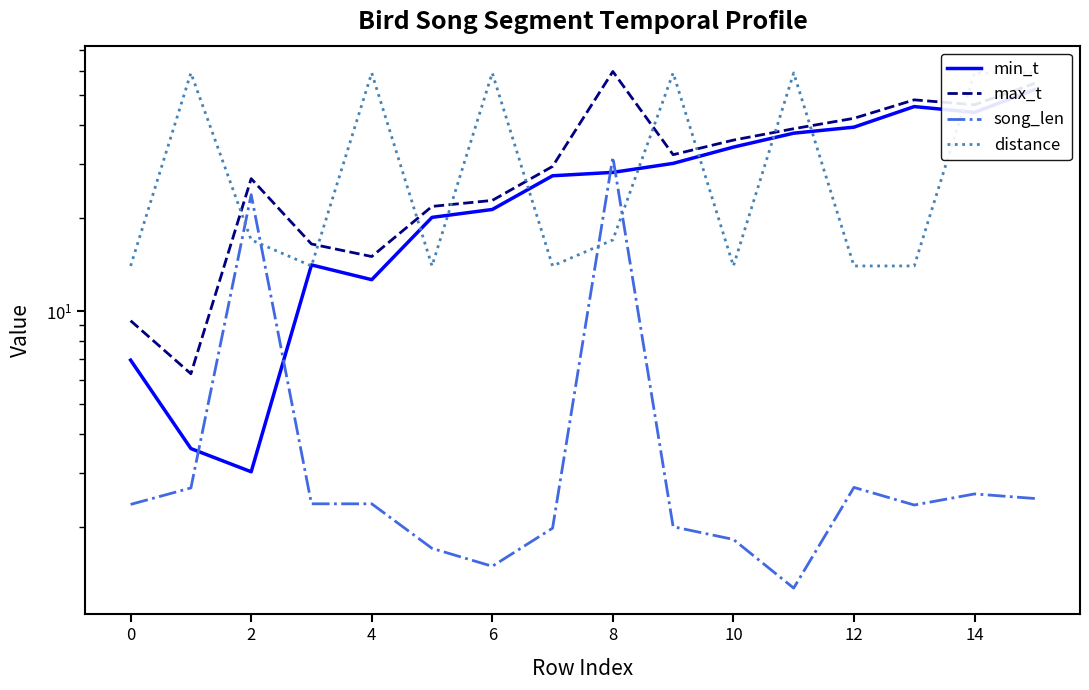

True or false: distance and max_t intersect in this chart.

True